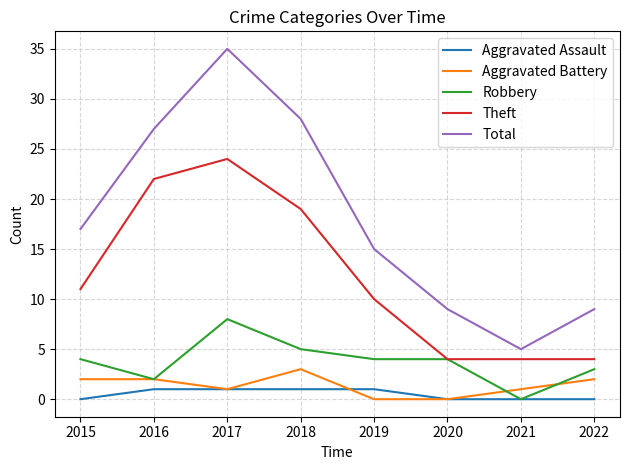

The value of Total at 2018 is 8. True or false?

False